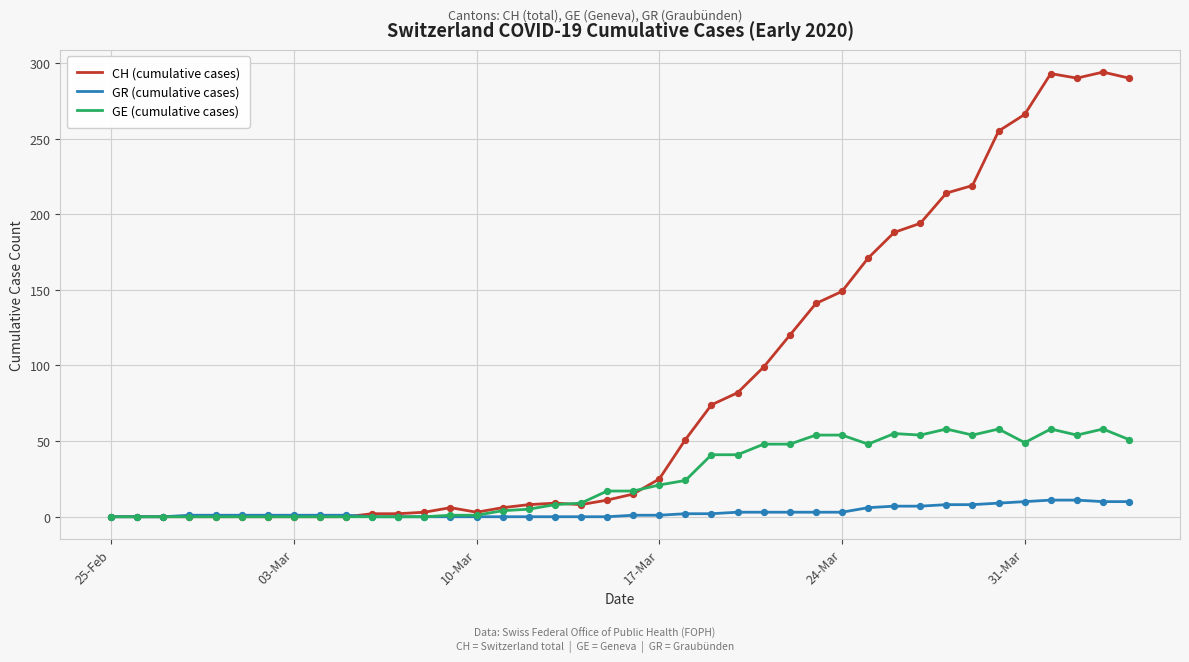

Which series has the widest spread of values?

CH (cumulative cases)